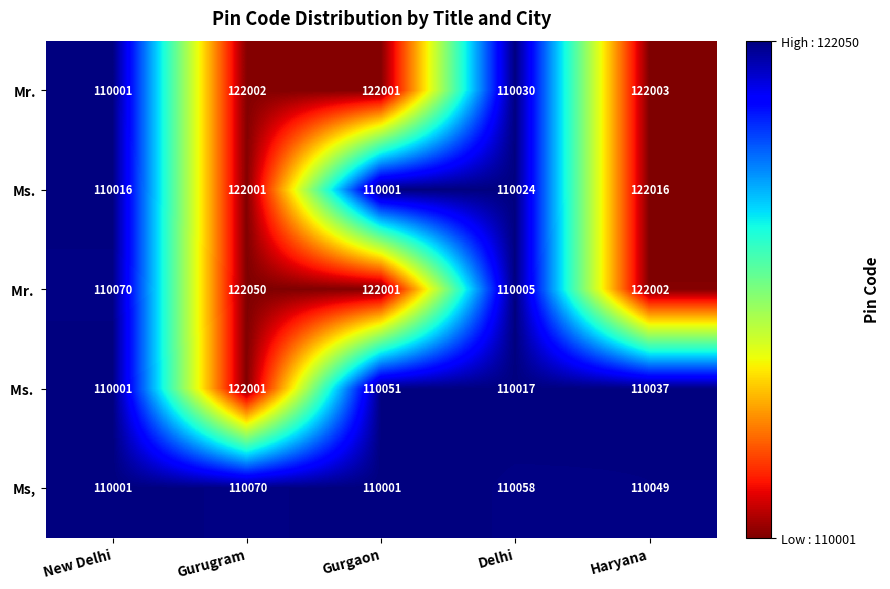

Count the number of data series in this chart.

5